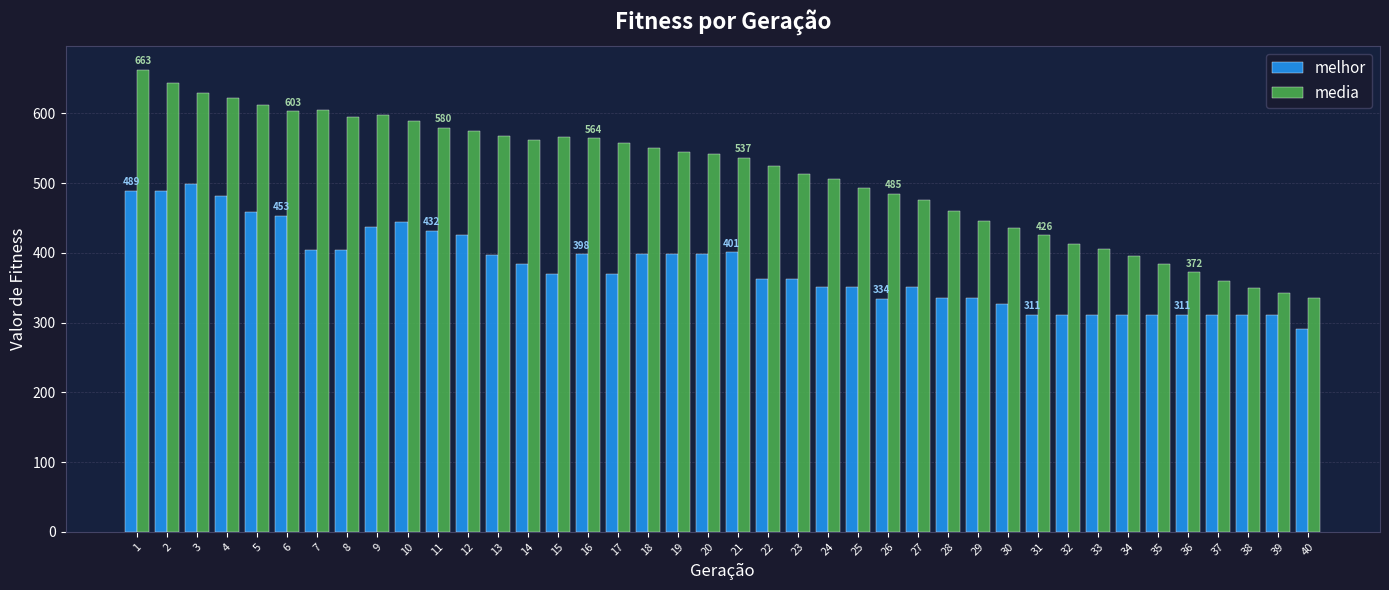

What is the difference between the highest and lowest values at 32?

102.1